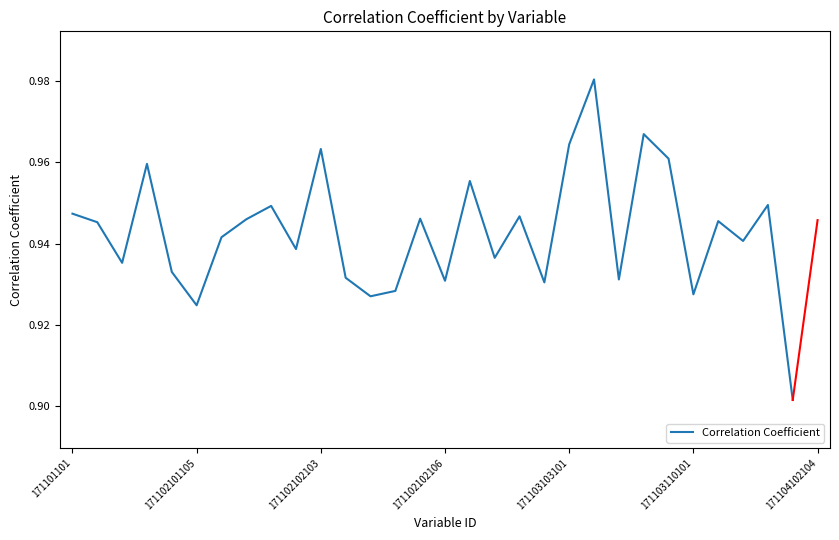

True or false: the data shows 0.4 at 171102102103.

False